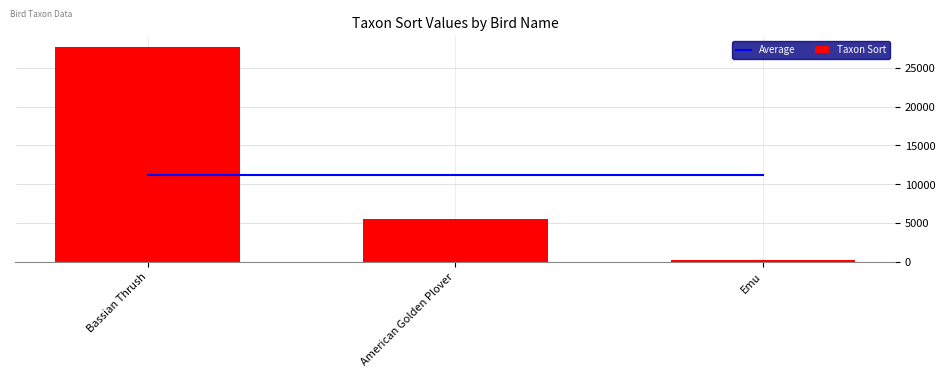

Which series has the largest range (max minus min)?

Taxon Sort